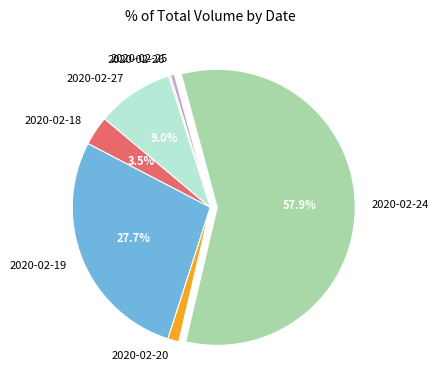

Do 2020-02-20 and 2020-02-25 together represent more than half of the pie?

No